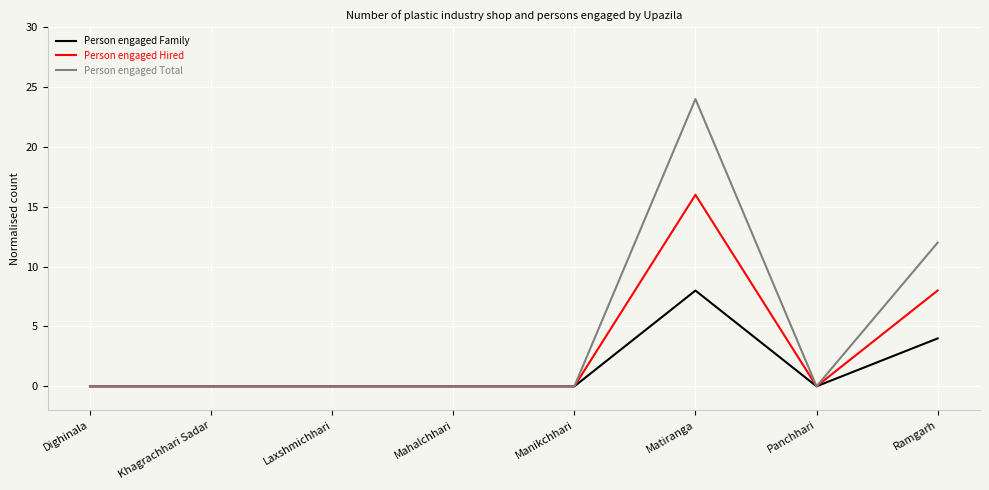

Which series has the largest total across all categories?

Person engaged Total